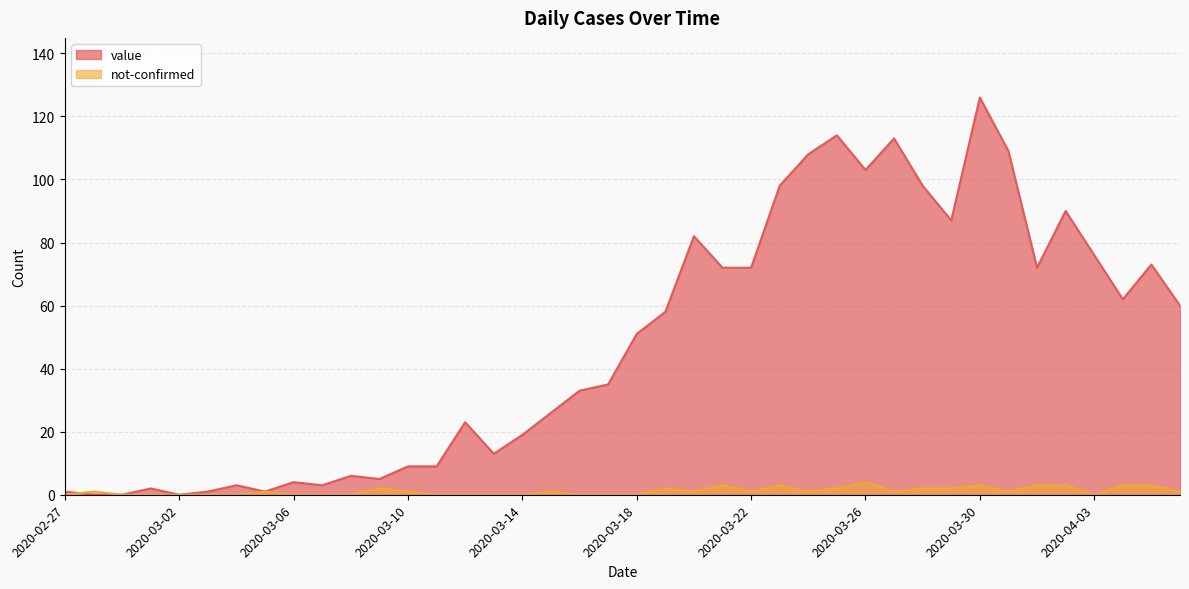

Reading left to right, list all the values displayed in this chart.

value: 1	0	0	2	0	1	3	1	4	3	6	5	9	9	23	13	19	26	33	35	51	58	82	72	72	98	108	114	103	113	98	87	126	109	72	90	76	62	73	60
not-confirmed: 0	1	0	0	0	0	0	1	0	0	0	2	1	0	0	0	0	1	0	0	0	2	1	3	1	3	1	2	4	1	2	2	3	1	3	3	0	3	3	1